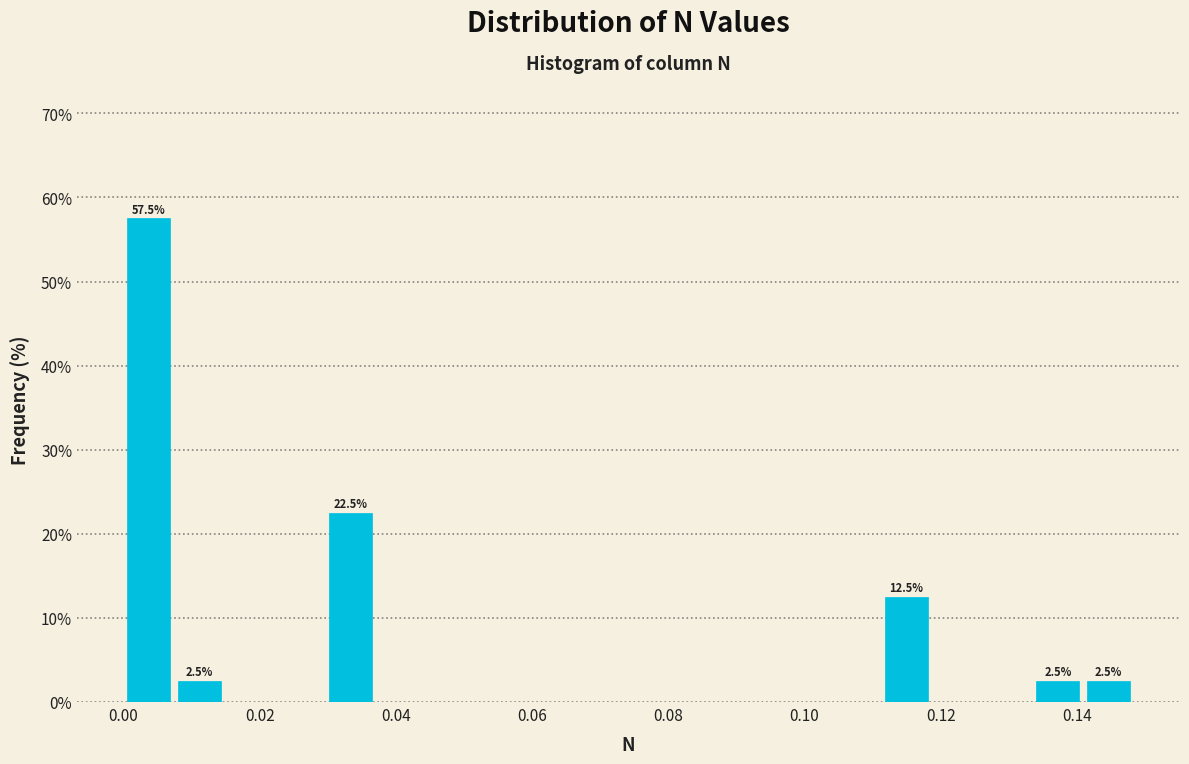

Around what value on the x-axis is the tallest bar? Give the approximate position of its centre, as read against the axis.

0.004